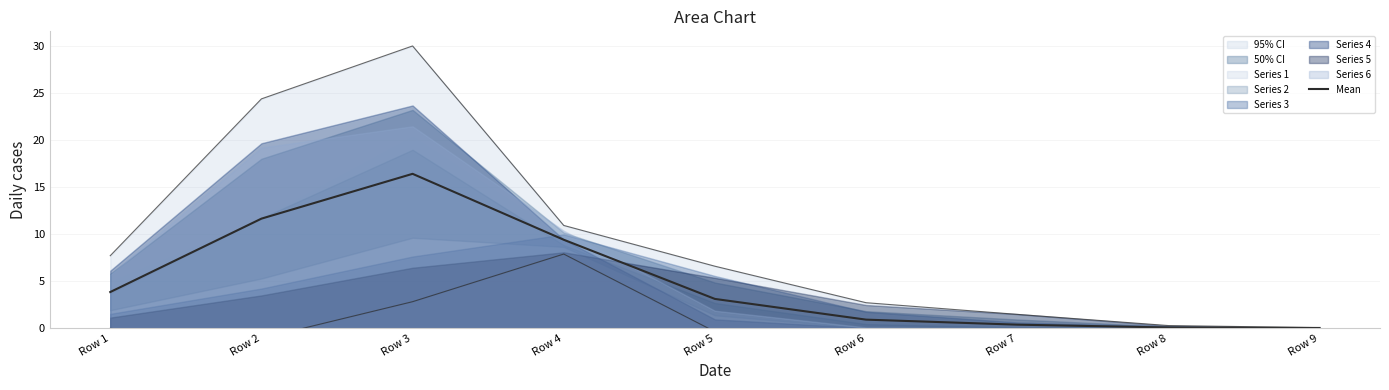

True or false: the data has more than 0 interior local peaks.

True